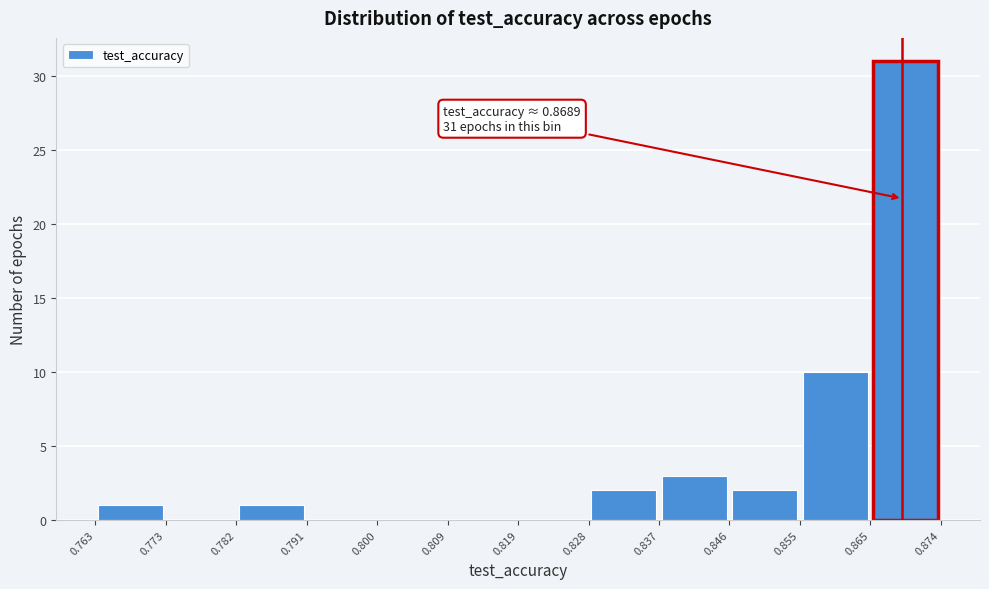

Which range on the x-axis has the tallest bar?

0.865 to 0.874